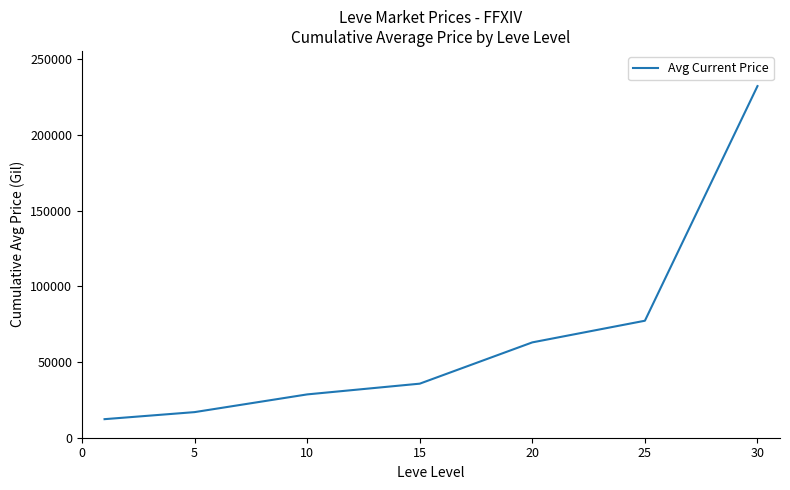

How many distinct data groups are displayed?

1